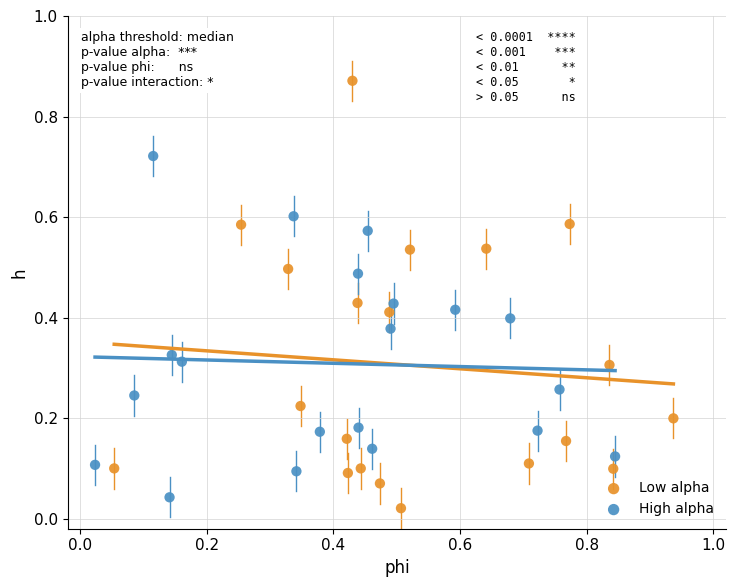

Which series reaches the maximum Y coordinate?

Low alpha